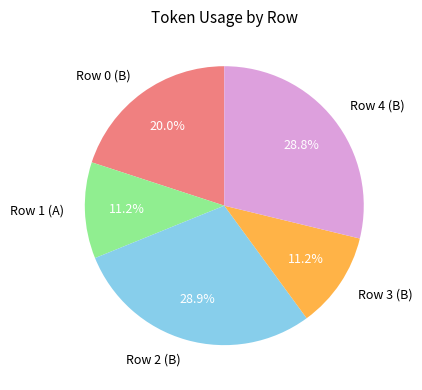

How much of the chart is everything except Row 3 (B)?

88.8%